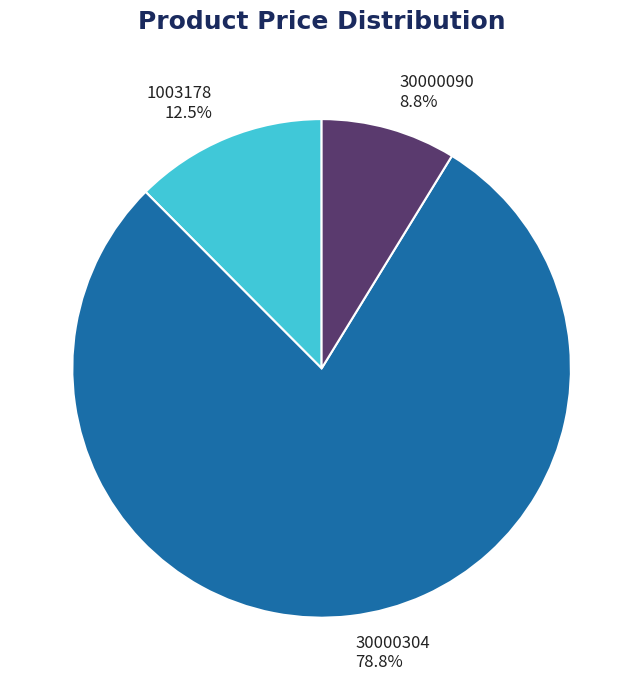

What percentage is NOT represented by 30000090?

91.2%